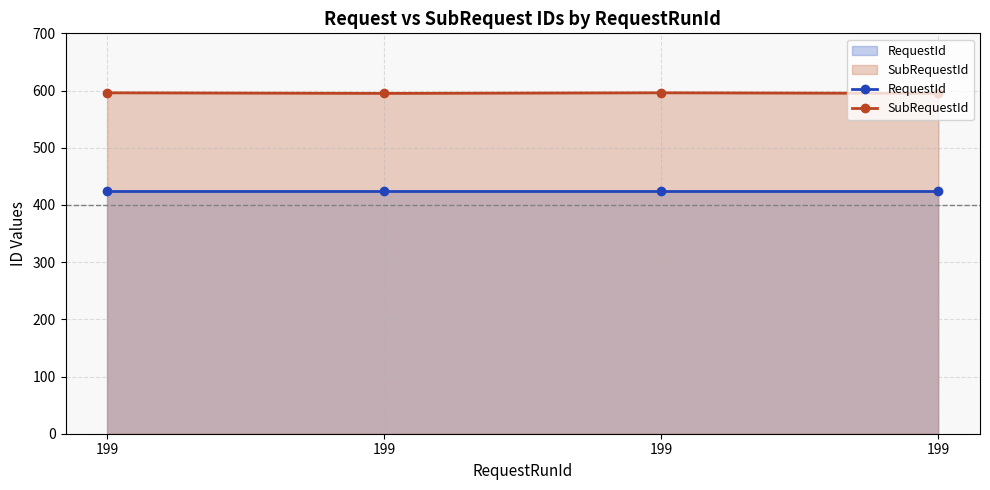

Between 199 and 199, which series saw the biggest shift?

RequestId